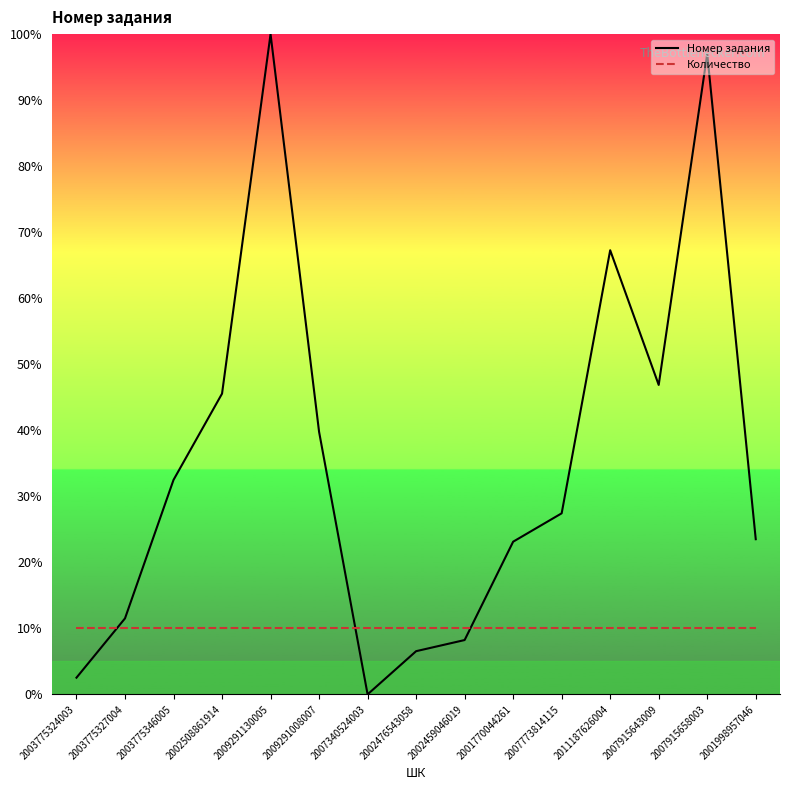

After their last crossing, which series has the higher values: Номер задания or Количество?

Номер задания